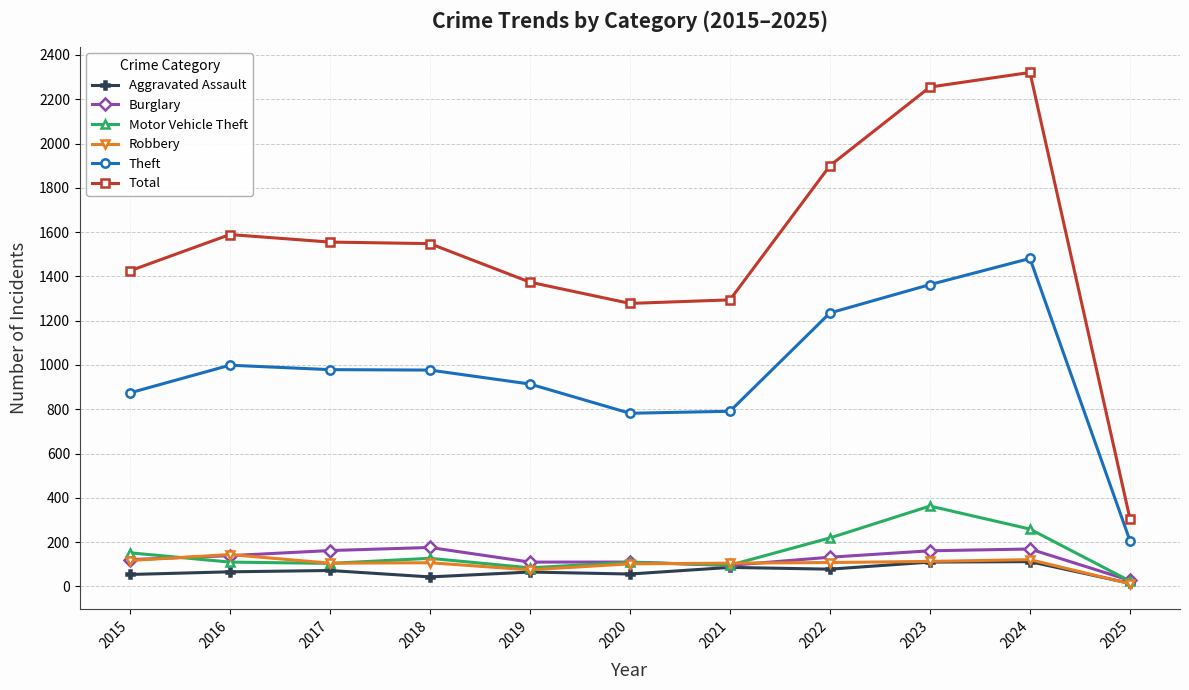

True or false: Robbery and Theft intersect in this chart.

False